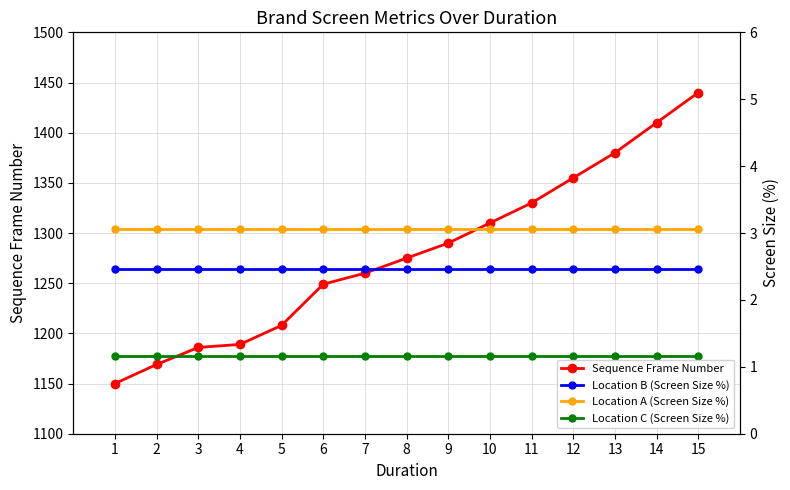

What is the spread (max minus min) of values at 6?

1247.8